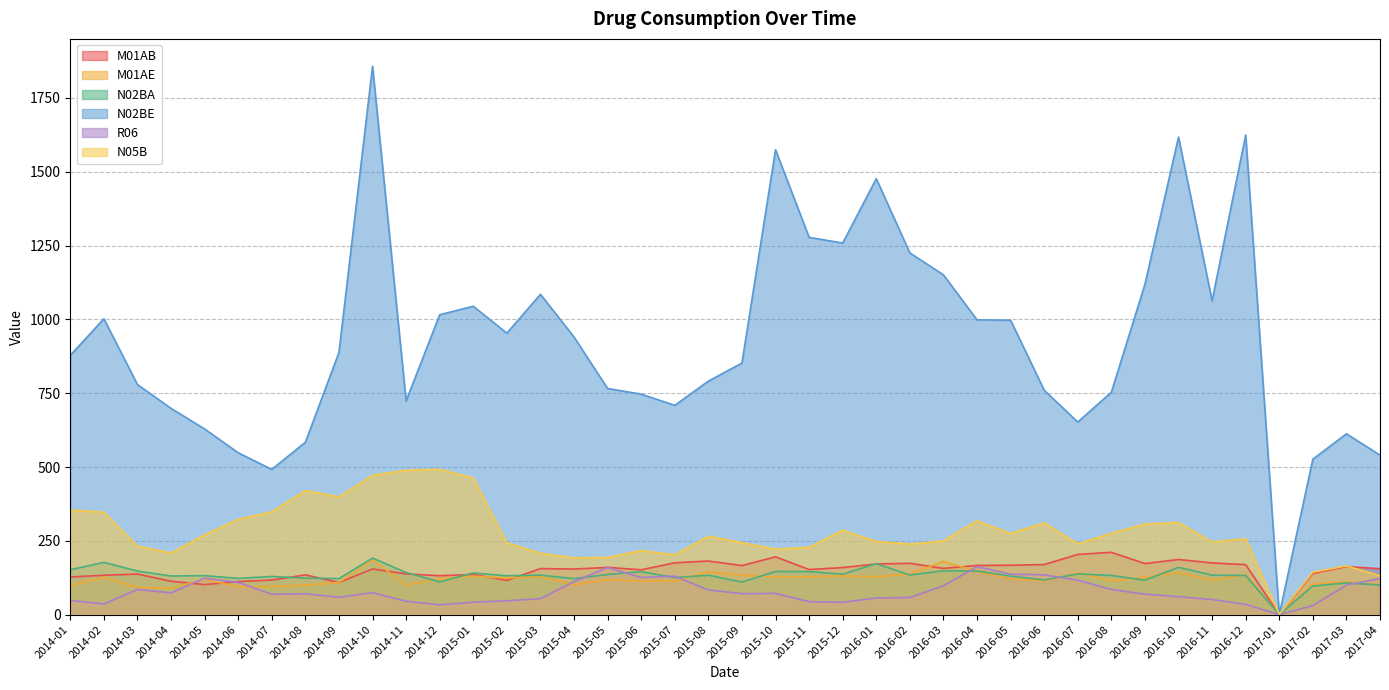

How many intersections are there between M01AE and M01AB?

8